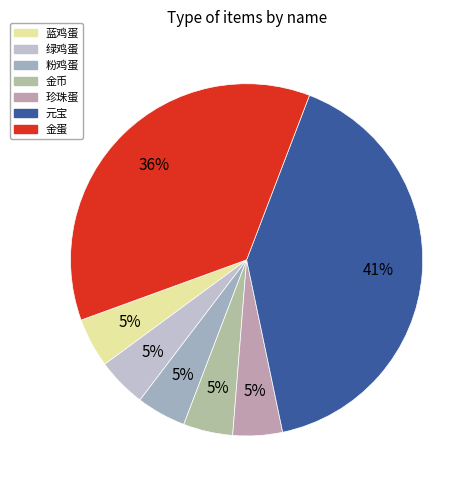

The 珍珠蛋 slice represents 5% of the pie. True or false?

True